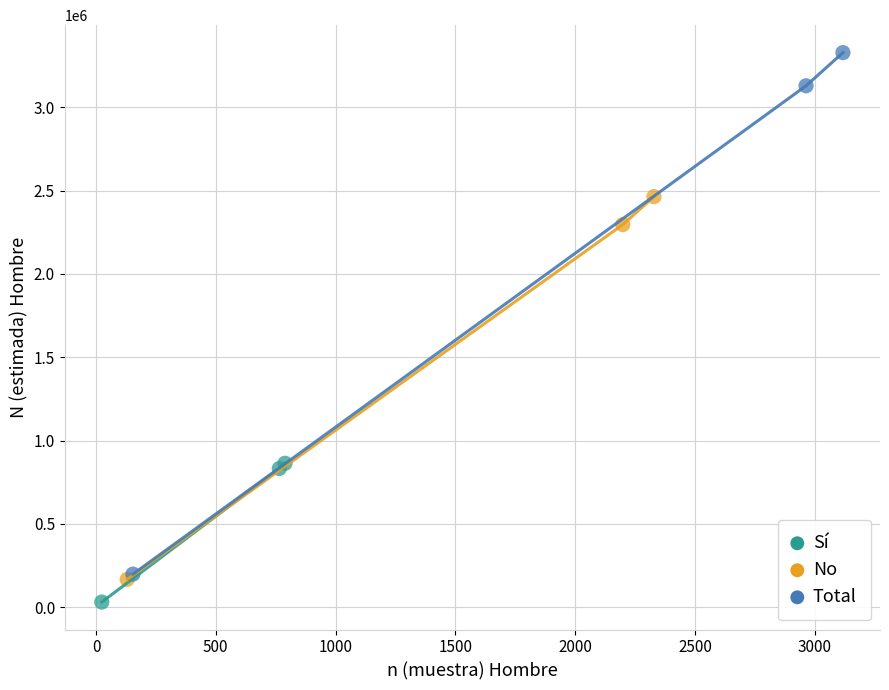

Which series reaches the maximum Y coordinate?

Total